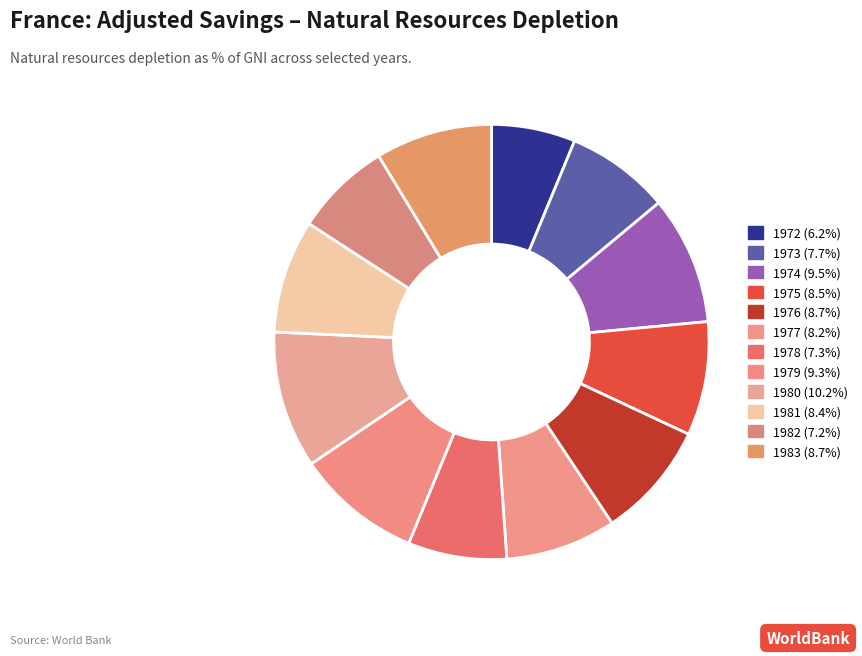

Which has a higher value, 1978 or 1972?

1978